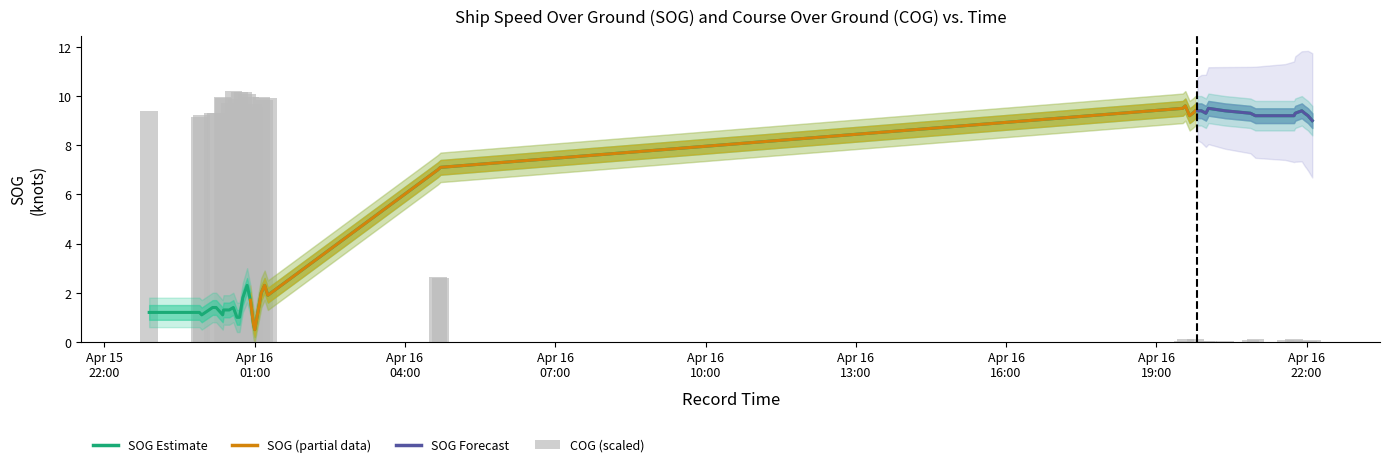

Which category has the highest value across all series?

2024-04-16 00:34:21